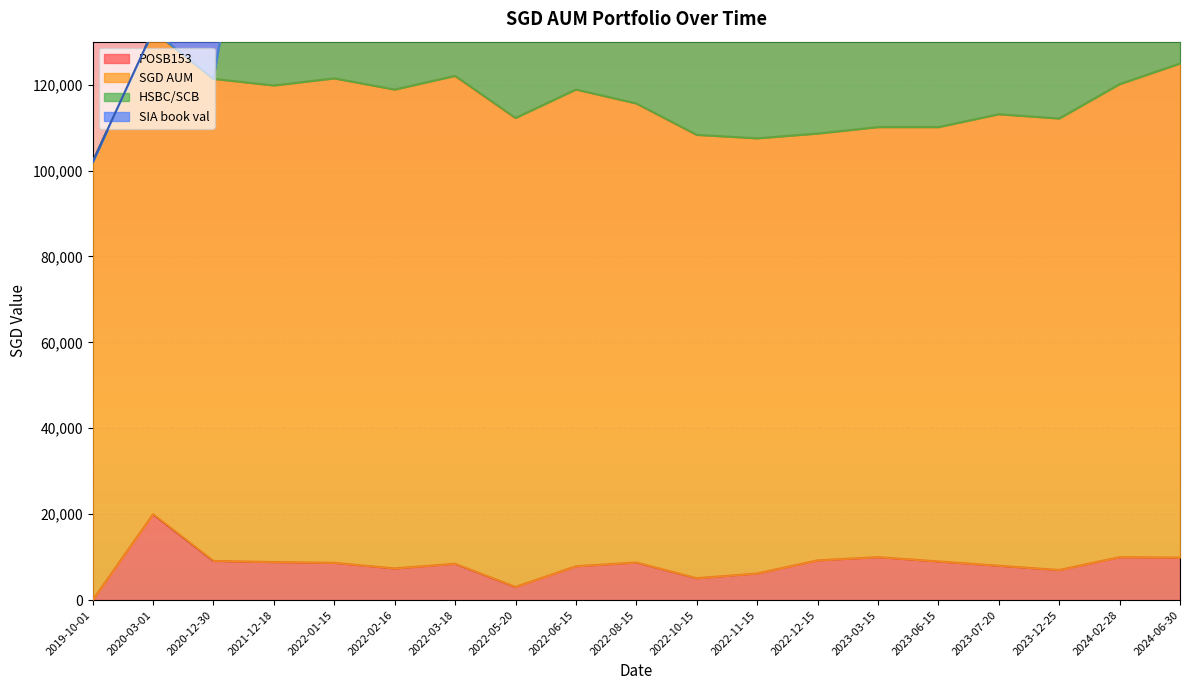

How many lines are shown in the chart?

4